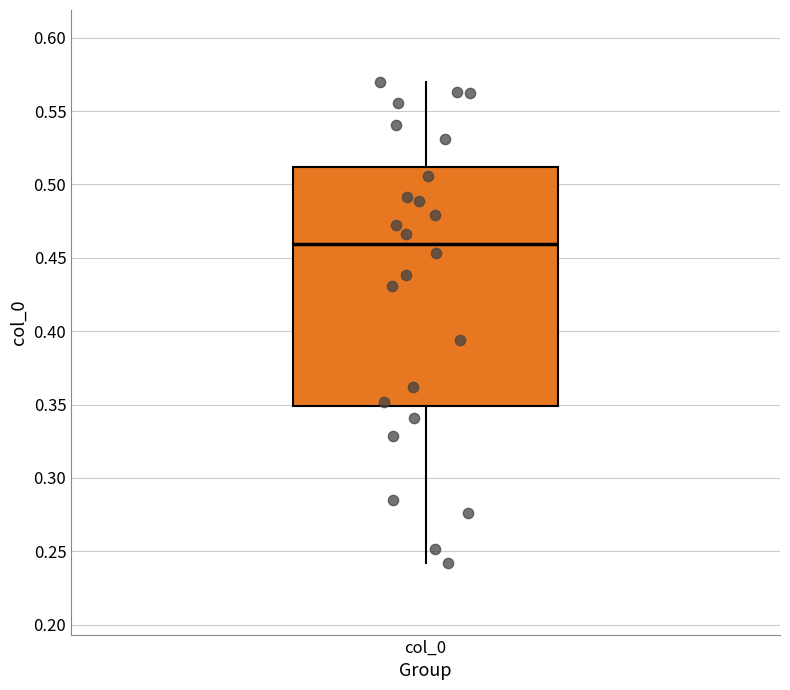

Transcribe this box plot: give where the median line is, the range the box spans, and where the two whiskers end, as read against the y-axis. The values are not printed on the chart, so give them approximately, as read against the axis.

median 0.46, box 0.35 to 0.51, whiskers 0.24 to 0.57